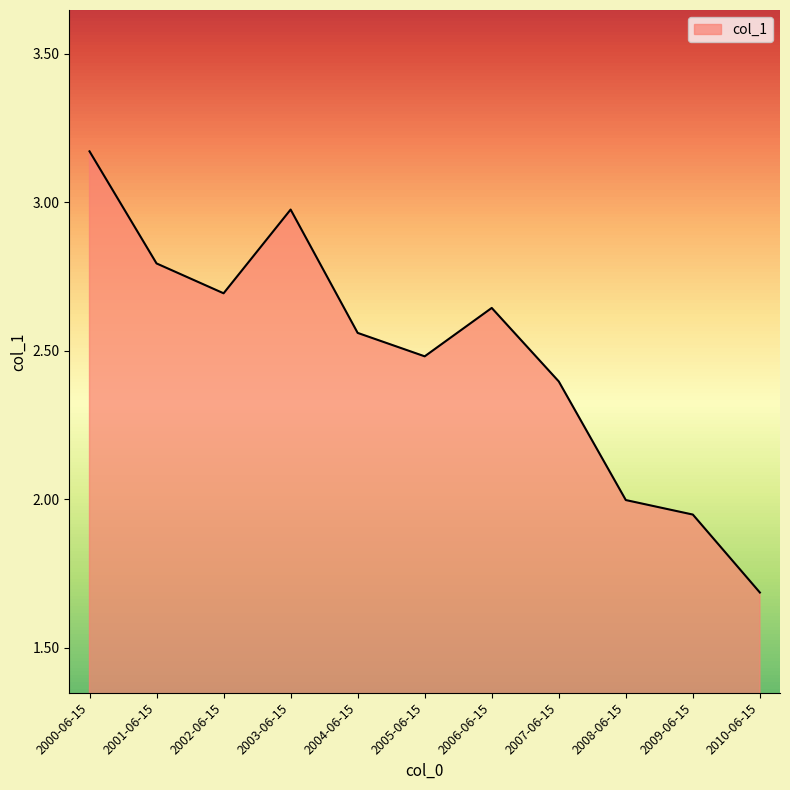

The value at 2002-06-15 is 2.7. True or false?

True